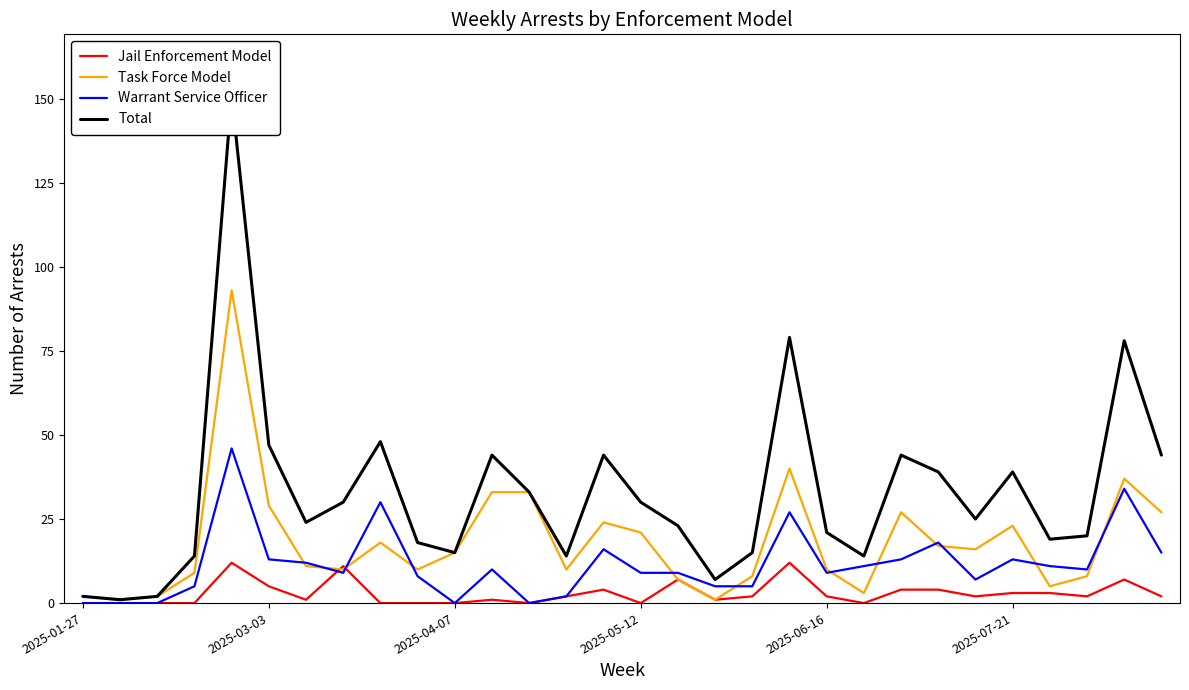

What is the highest value of the Jail Enforcement Model series?

12